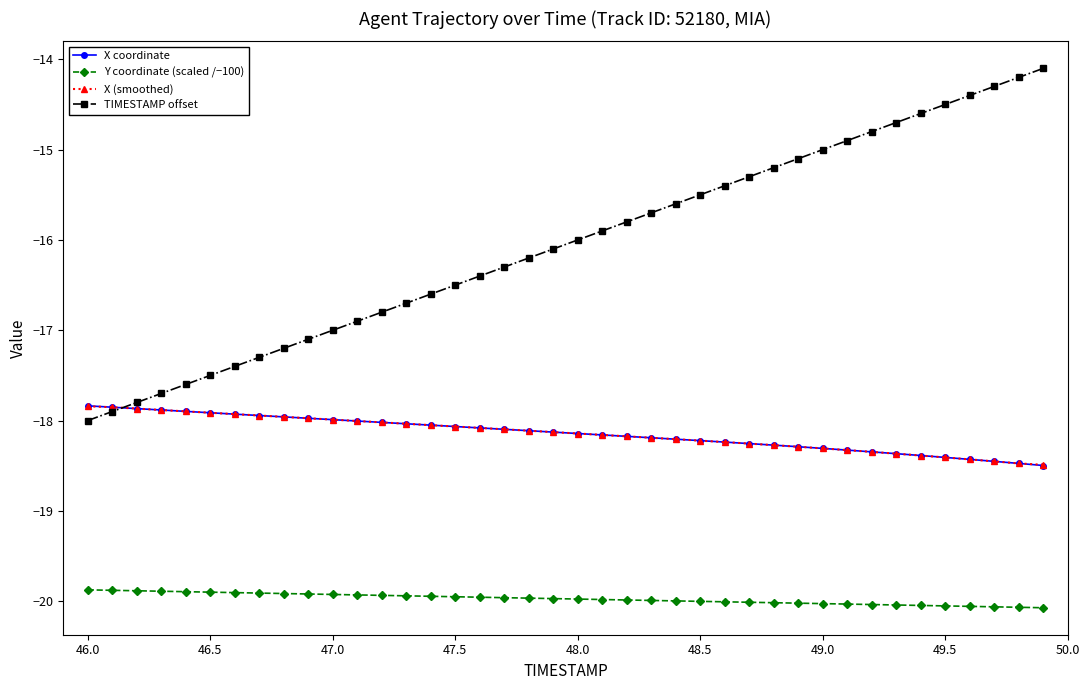

What is the average value of the X (smoothed) series?

-18.1